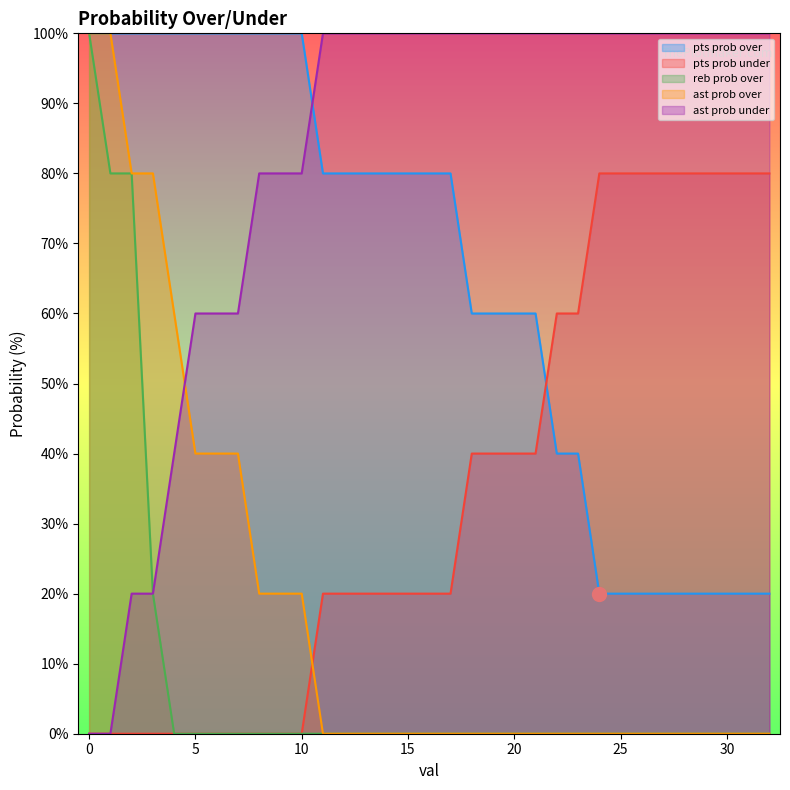

What is the sum of all ast prob over values?

600